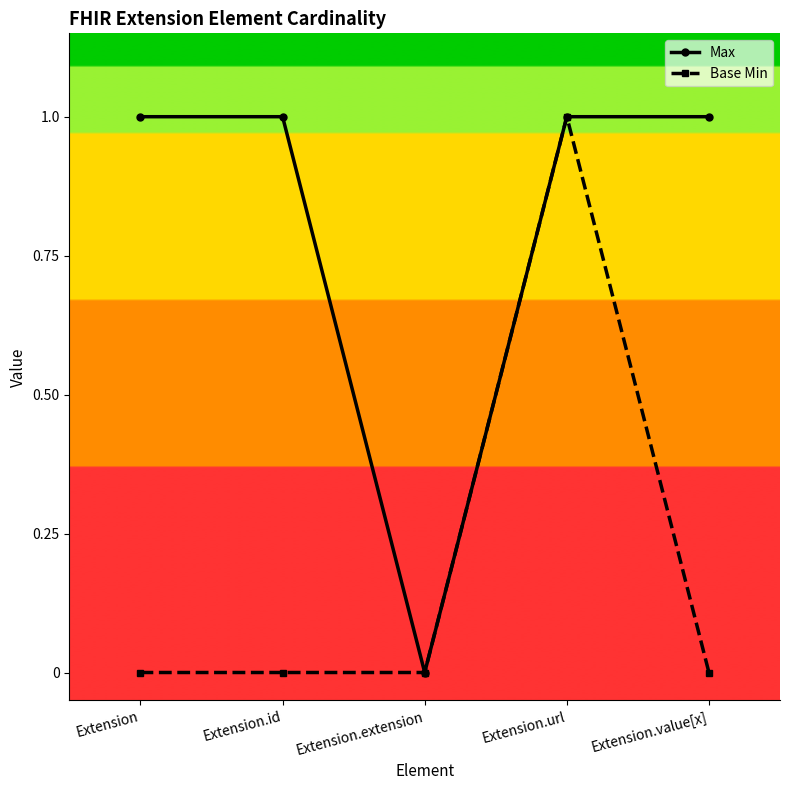

At Extension.id, list the series in order from largest to smallest.

Max, Base Min